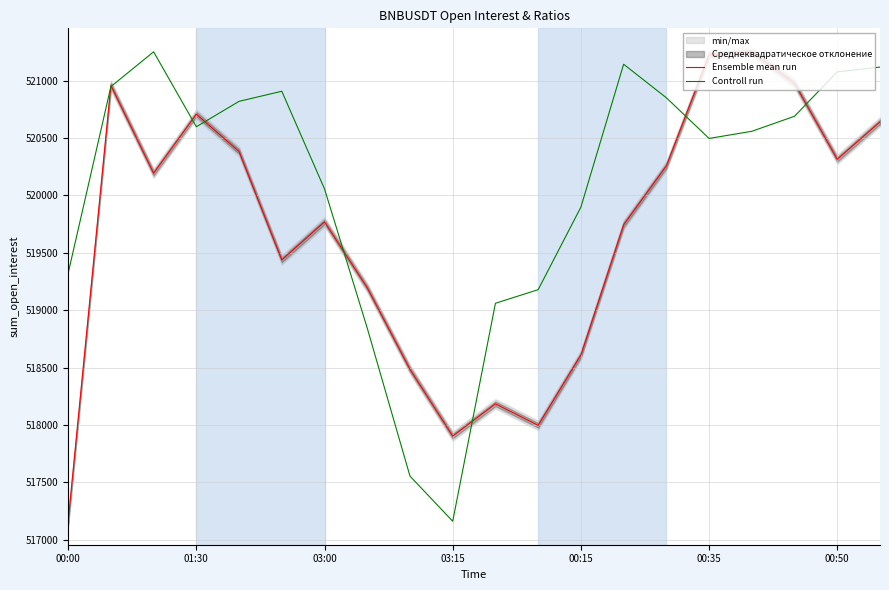

What is the value of the Ensemble mean run point at the 10th from the left?

517902.8